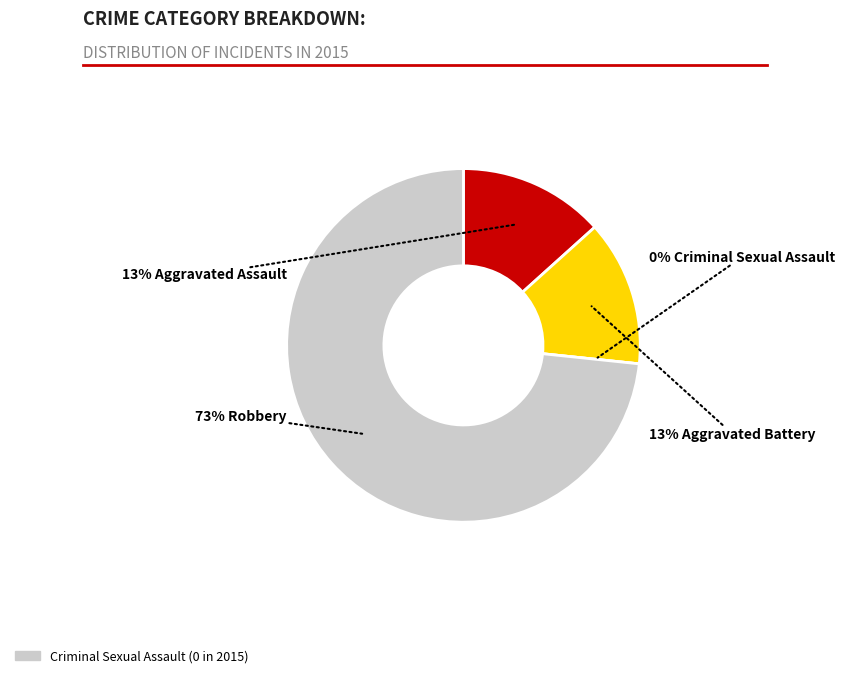

How many segments does this pie chart have?

4